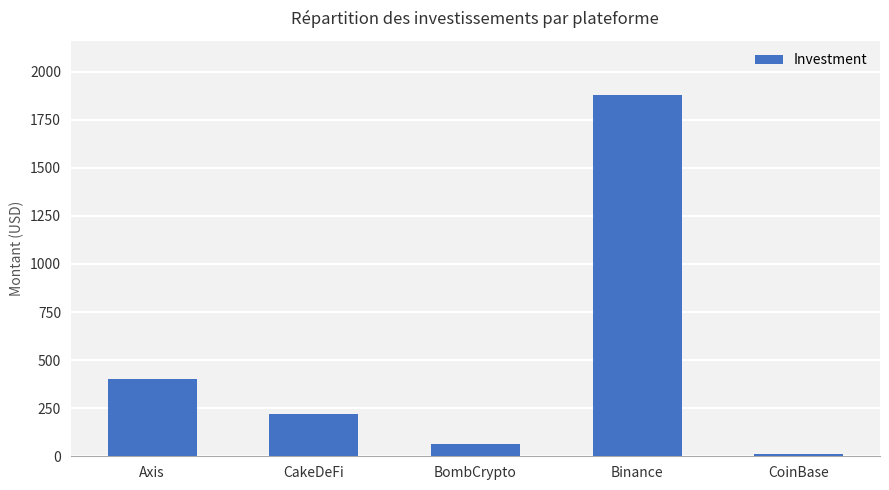

What is the sum of all values?

2574